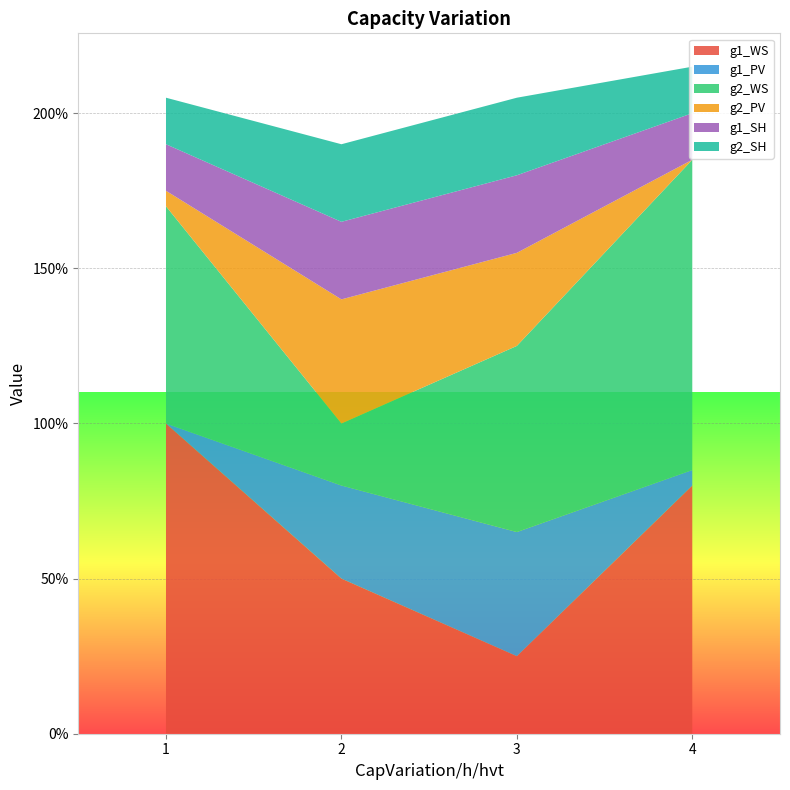

Reading right to left, what are all the values shown in this chart?

g1_WS: 4=0.8	3=0.2	2=0.5	1=1.0
g1_PV: 4=0.1	3=0.4	2=0.3	1=0.0
g2_WS: 4=1.0	3=0.6	2=0.2	1=0.7
g2_PV: 4=0.0	3=0.3	2=0.4	1=0.1
g1_SH: 4=0.1	3=0.2	2=0.2	1=0.1
g2_SH: 4=0.1	3=0.2	2=0.2	1=0.1